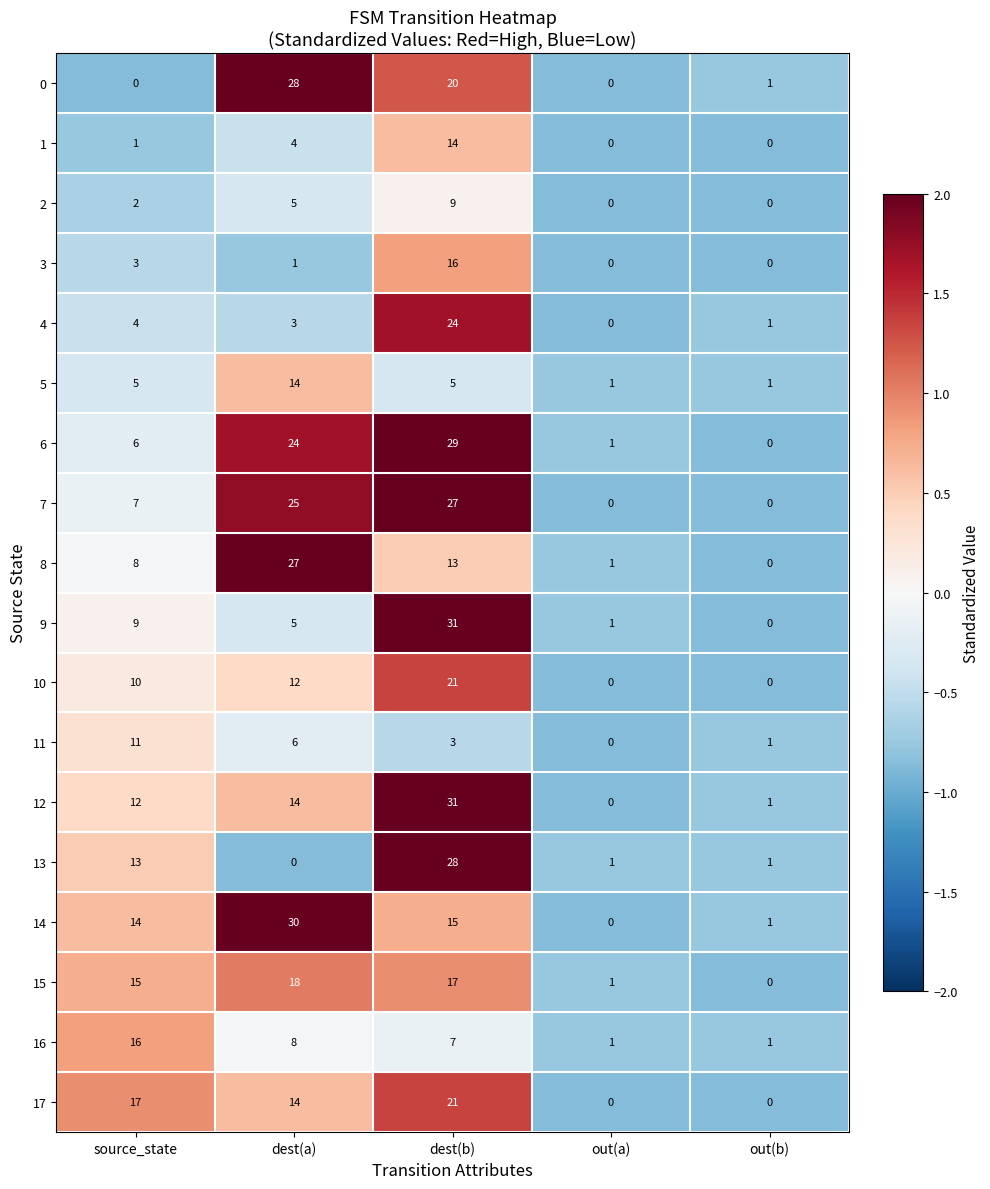

The value of 4 at dest(a) is 1. True or false?

False